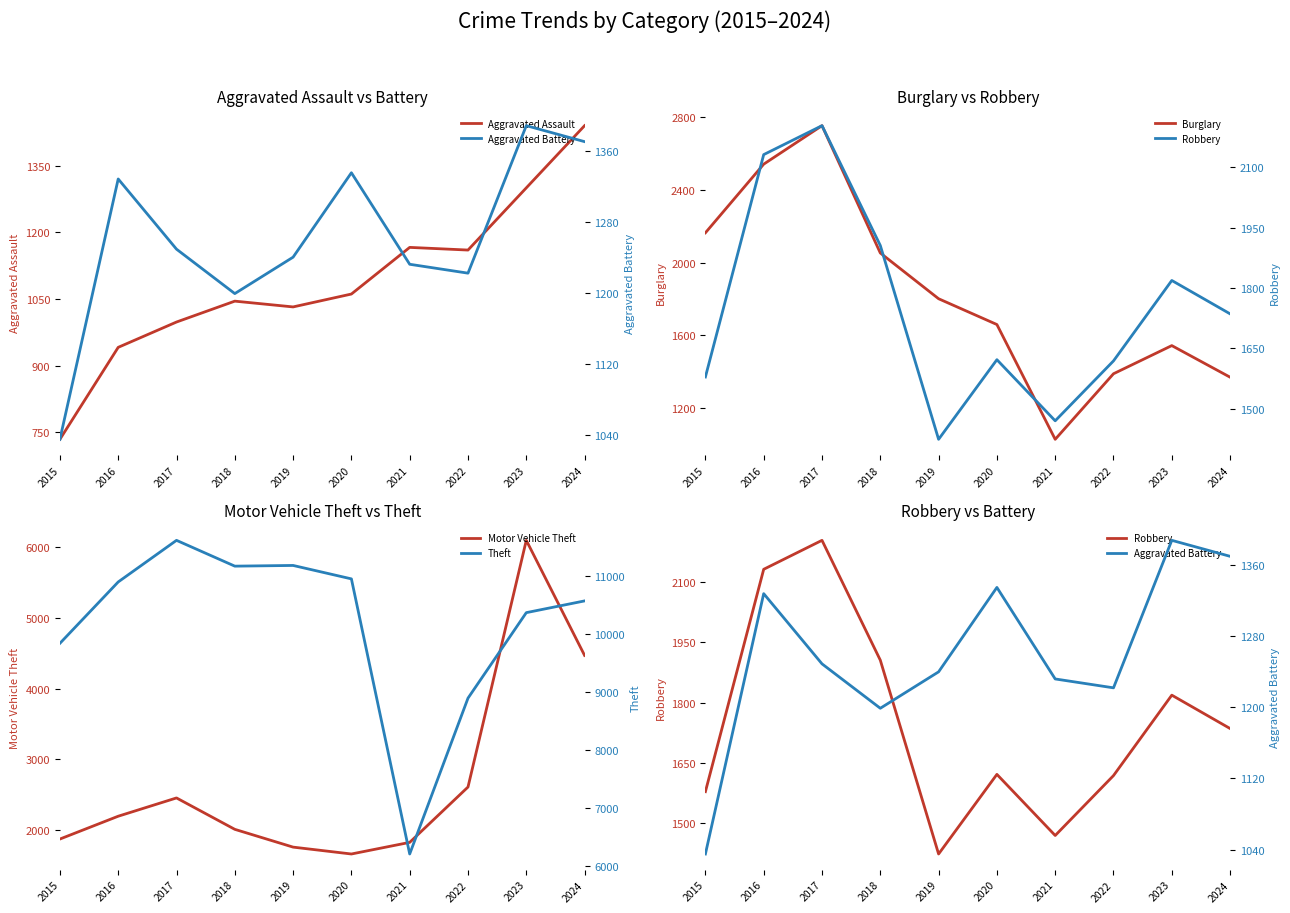

Reading left to right, extract all data points from this chart.

Aggravated Assault: 2015=734	2016=941	2017=998	2018=1045	2019=1032	2020=1061	2021=1166	2022=1160	2023=1300	2024=1440
Burglary: 2015=2164	2016=2542	2017=2754	2018=2053	2019=1801	2020=1659	2021=1027	2022=1388	2023=1543	2024=1369
Motor Vehicle Theft: 2015=1877	2016=2199	2017=2457	2018=2014	2019=1763	2020=1666	2021=1830	2022=2611	2023=6092	2024=4468
Robbery: 2015=1579	2016=2132	2017=2204	2018=1906	2019=1424	2020=1622	2021=1470	2022=1619	2023=1819	2024=1736
Aggravated Battery: 2015=1035	2016=1328	2017=1249	2018=1199	2019=1240	2020=1335	2021=1232	2022=1222	2023=1388	2024=1370
Theft: 2015=9838	2016=10894	2017=11610	2018=11166	2019=11178	2020=10947	2021=6214	2022=8895	2023=10366	2024=10568